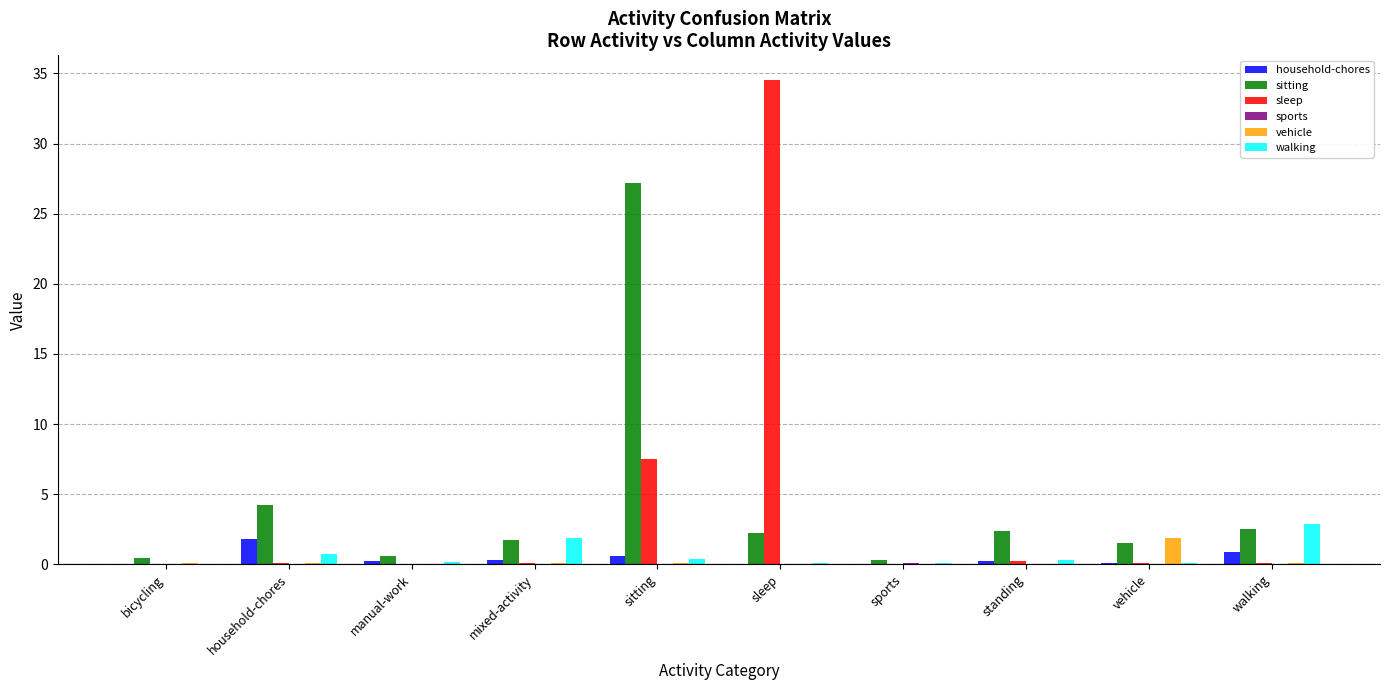

What is the maximum value shown in the chart?

34.6